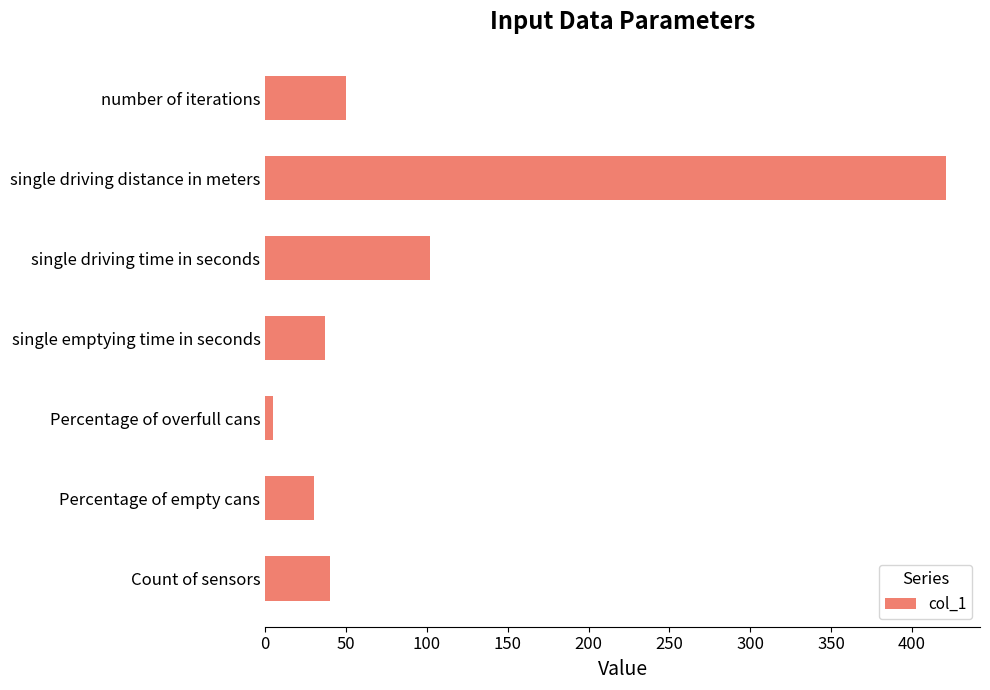

At which category does the chart reach its peak across all series?

single driving distance in meters